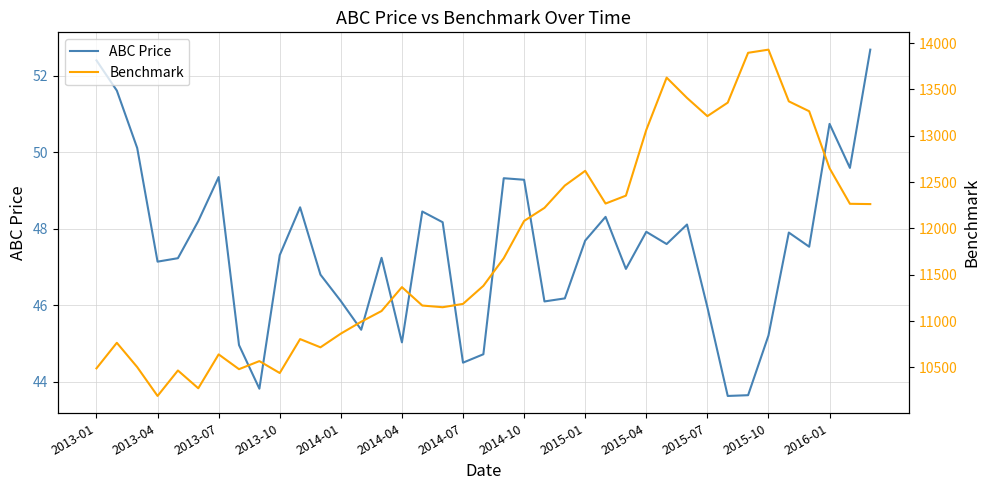

True or false: Benchmark and ABC Price cross at least once.

False